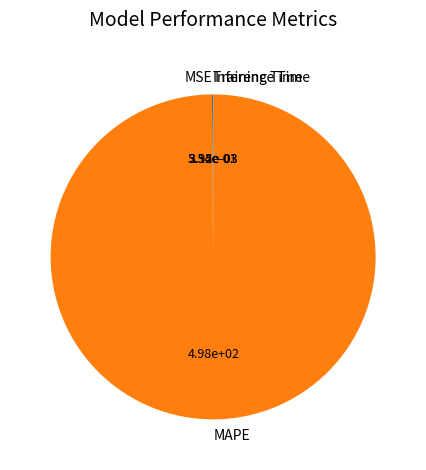

Is MAPE the majority of the pie?

Yes